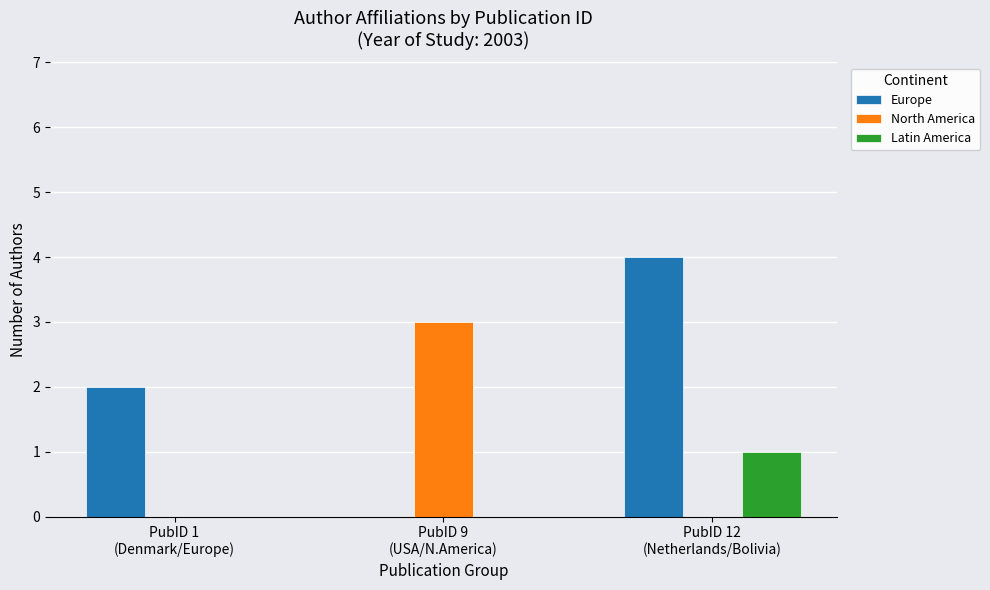

What is the sum of all Europe values?

6